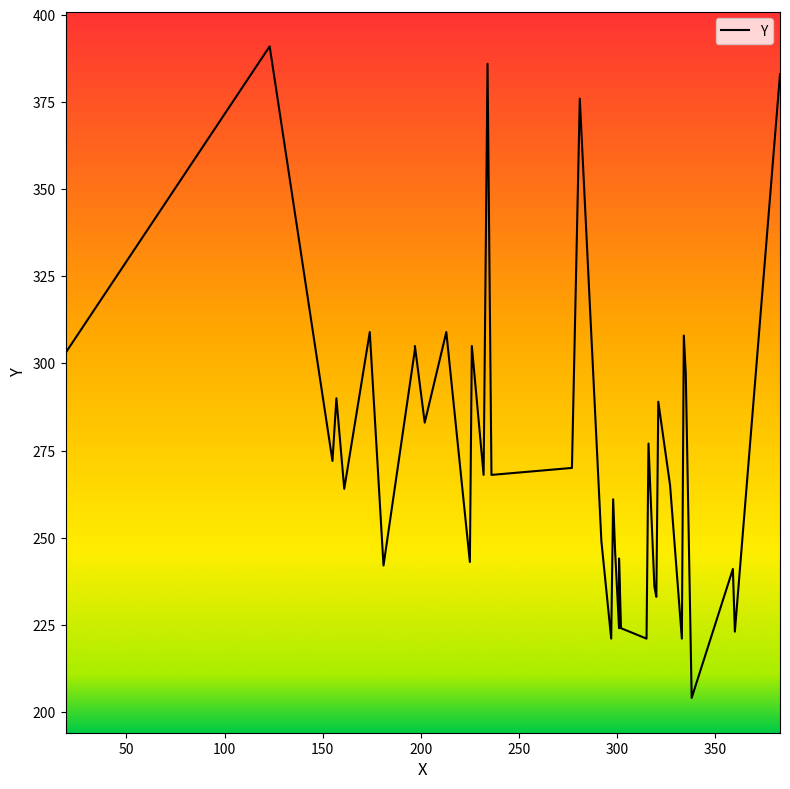

What is the value of the 30th point from the left?

233